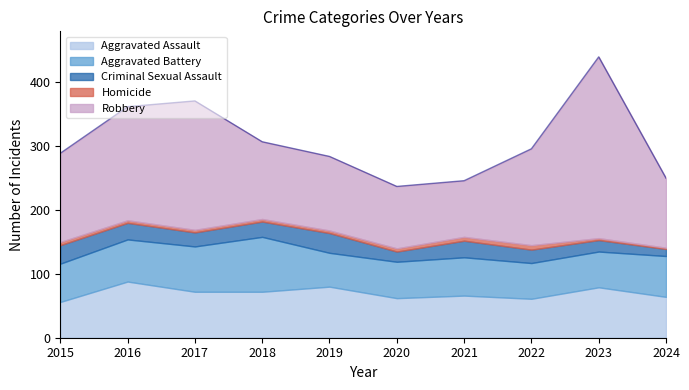

At 2018, list the series in order from smallest to largest.

Homicide, Criminal Sexual Assault, Aggravated Assault, Aggravated Battery, Robbery